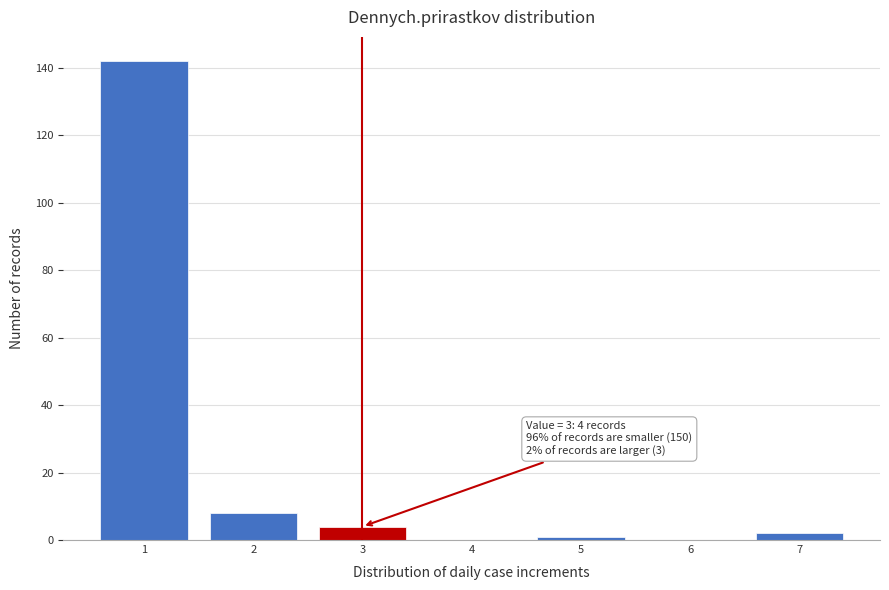

Which range on the x-axis has the tallest bar?

0.5 to 1.5